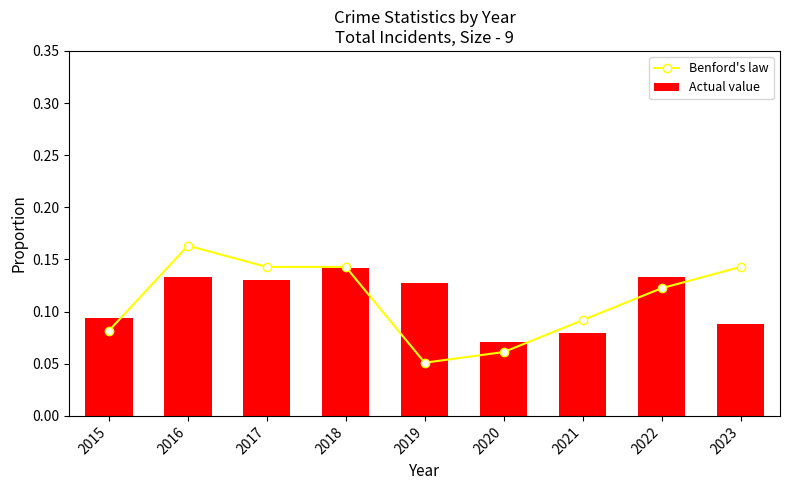

Reading left to right, list all the values displayed in this chart.

Benford's law: 2015=0.1	2016=0.2	2017=0.1	2018=0.1	2019=0.1	2020=0.1	2021=0.1	2022=0.1	2023=0.1
Actual value: 2015=0.1	2016=0.1	2017=0.1	2018=0.1	2019=0.1	2020=0.1	2021=0.1	2022=0.1	2023=0.1